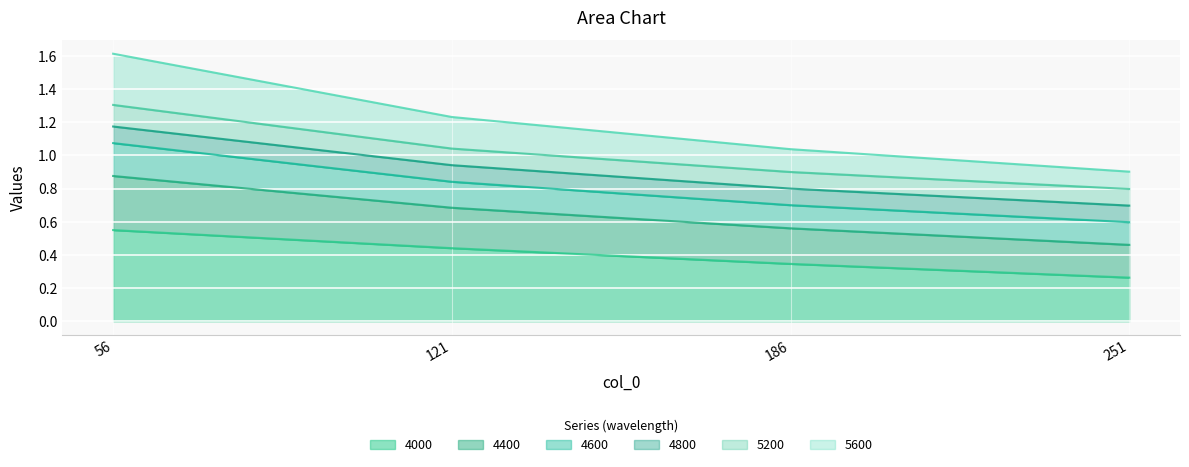

True or false: 4400 and 4600 cross at least once.

False